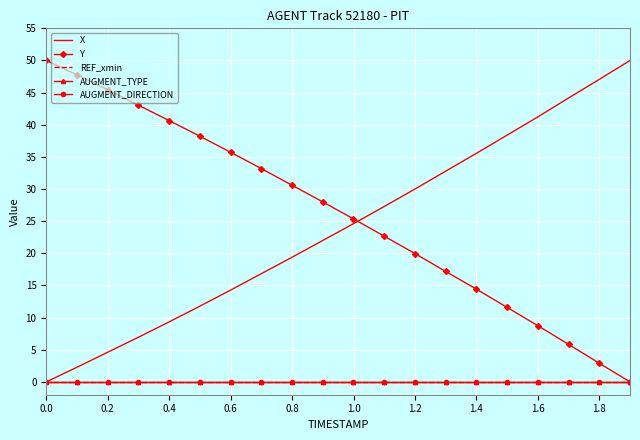

What is the label of the 3rd point from the right?

17